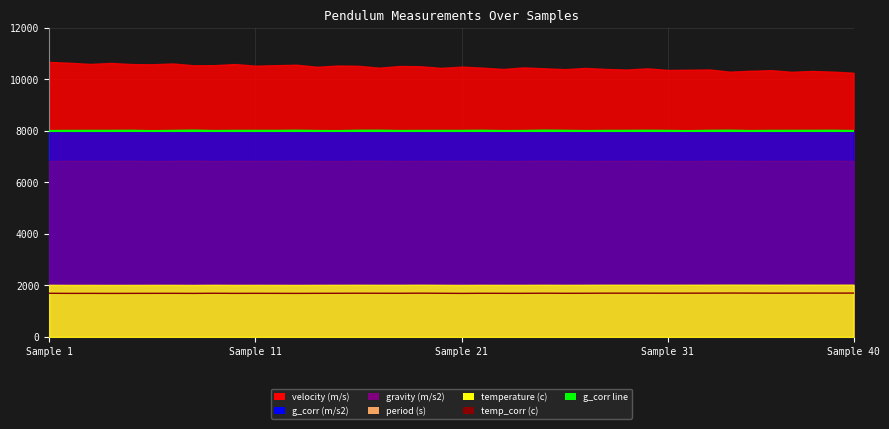

True or false: g_corr line and temp_corr (c) cross at least once.

False